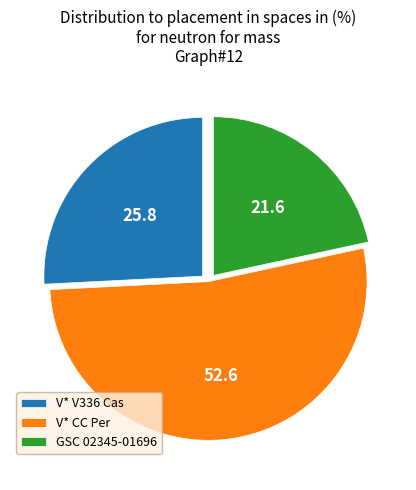

Is GSC 02345-01696 the majority of the pie?

No